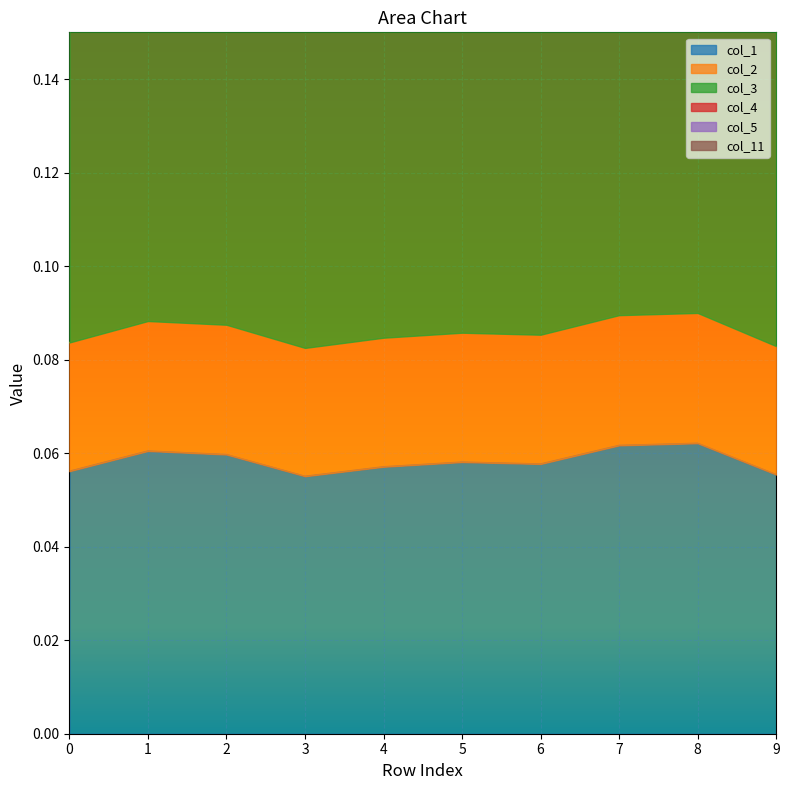

True or false: col_5 and col_3 intersect in this chart.

False